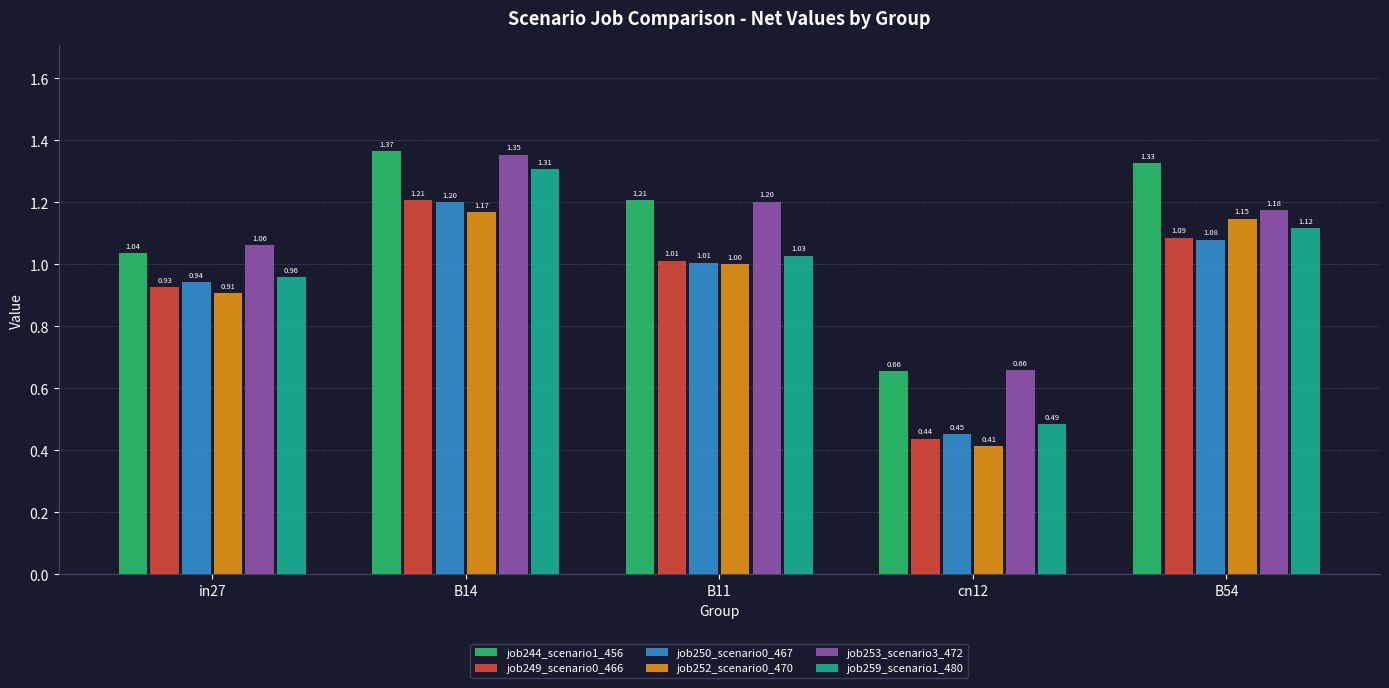

How many values in the job253_scenario3_472 series are below 1?

1